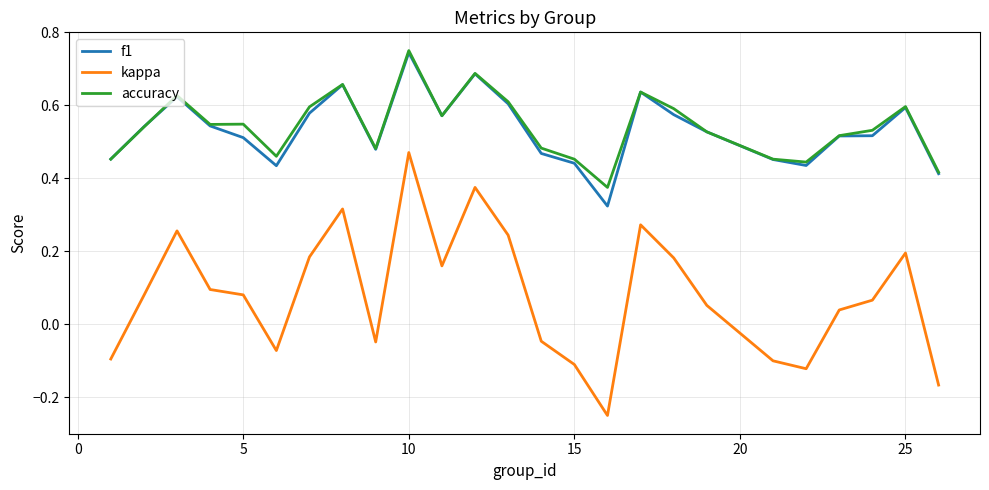

Which series has the largest range (max minus min)?

kappa